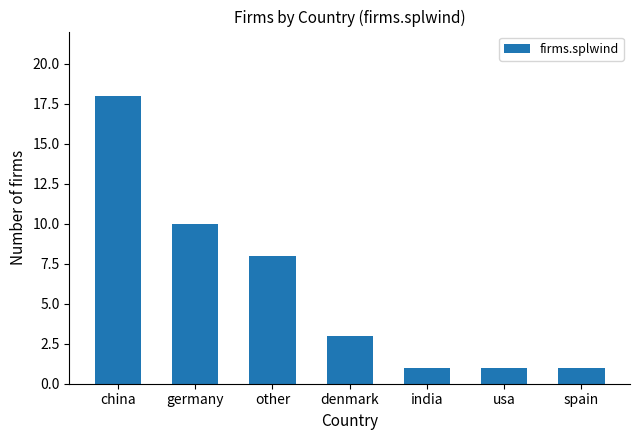

What is the label of the 5th bar from the left?

india